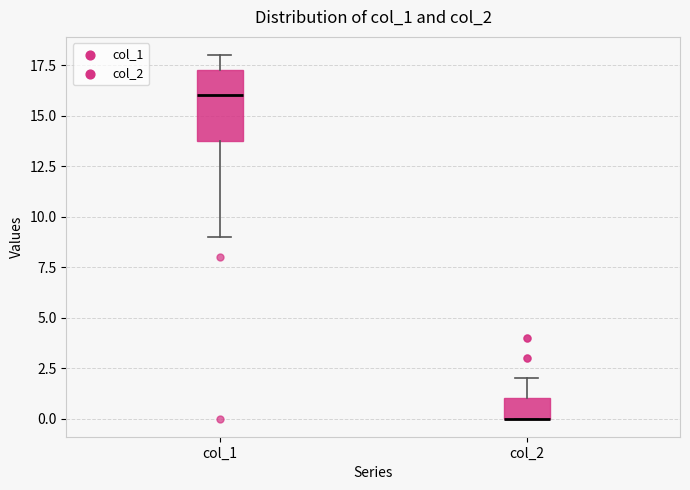

Reading left to right, read every box against the y-axis: the position of its median line, the range the box covers, and the ends of its whiskers. The values are not printed on the chart, so give them approximately, as read against the axis.

col_1: median 16.0, box 14.0 to 17.5, whiskers 9.0 to 18.0
col_2: median 0.0 (drawn on the box's lower edge), box 0.0 to 1.0, whiskers 0.0 to 2.0